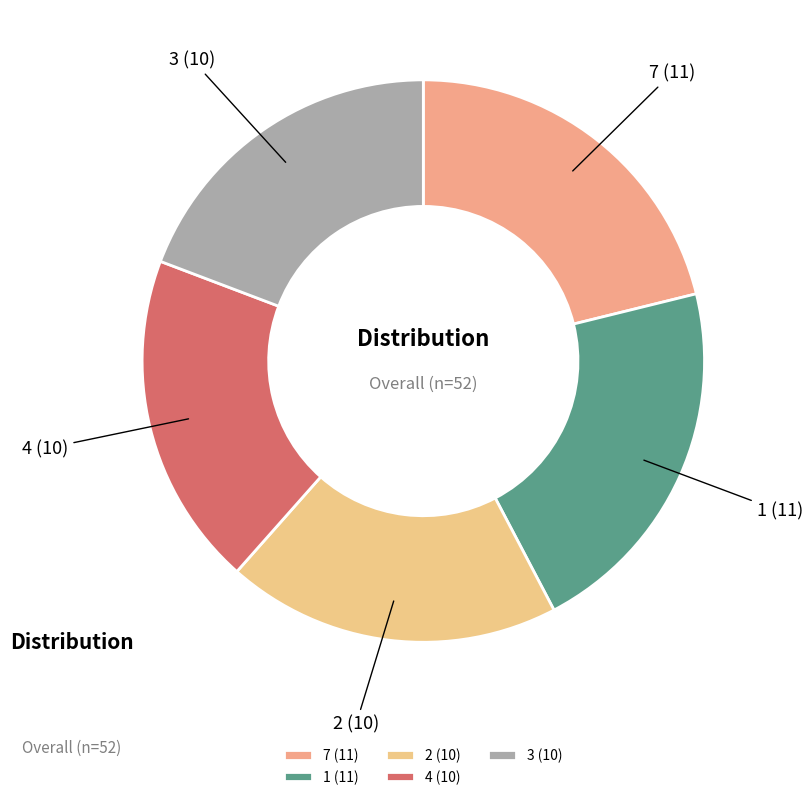

Is it true that 7 is 15% of the pie?

False